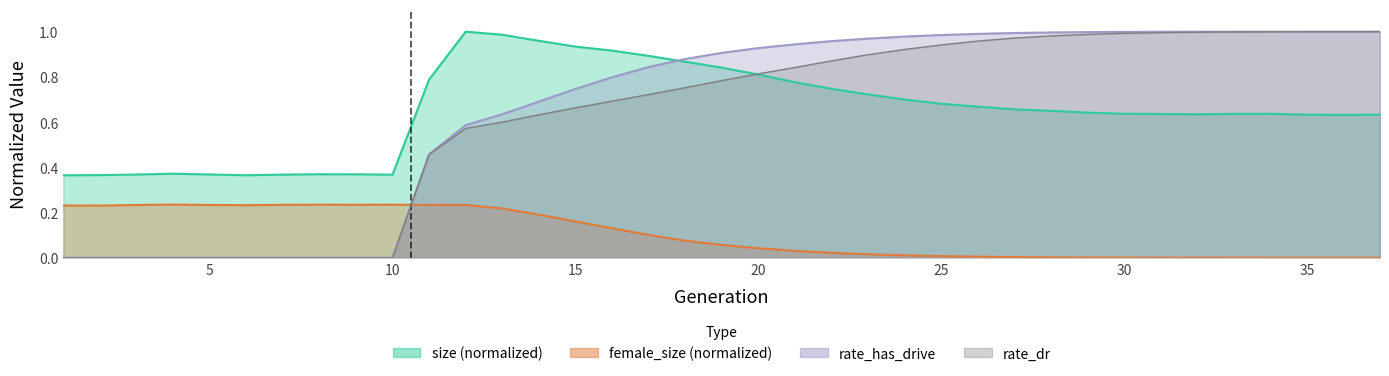

Where is the first local maximum for size?

4